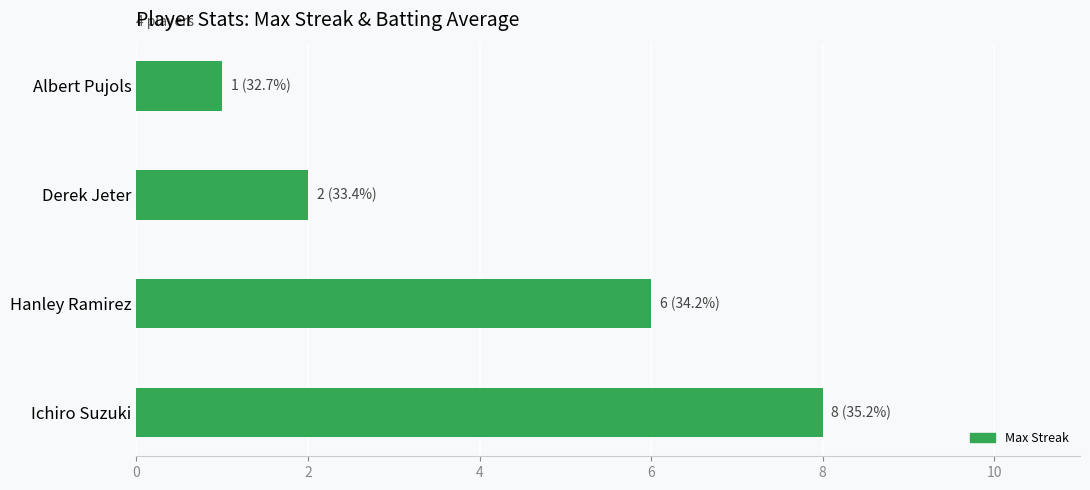

Approximately how many times larger is the value at Ichiro Suzuki compared to Albert Pujols?

8.0